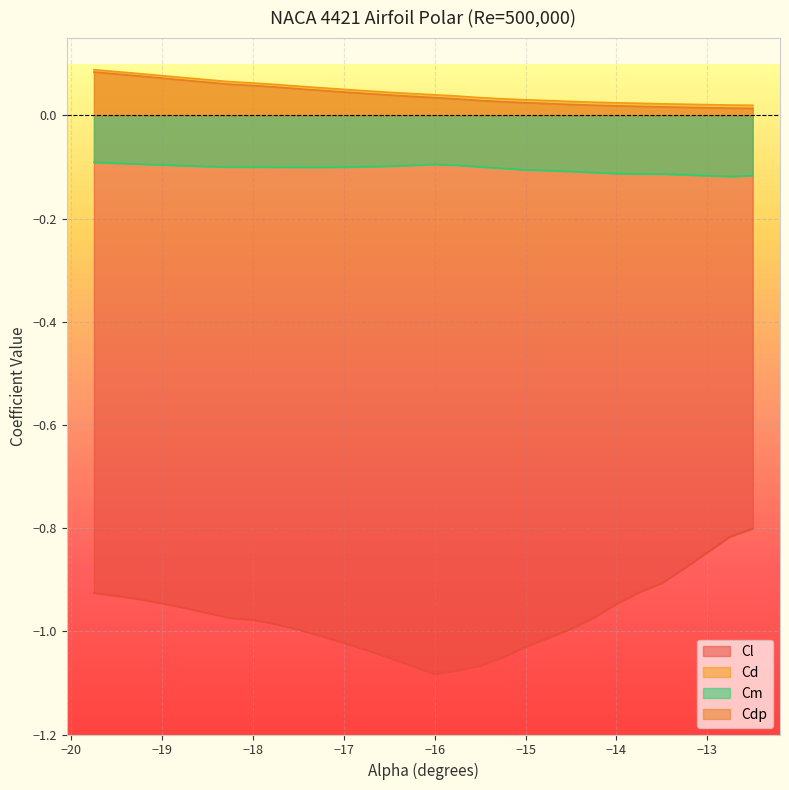

Which series has the widest spread of values?

Cl